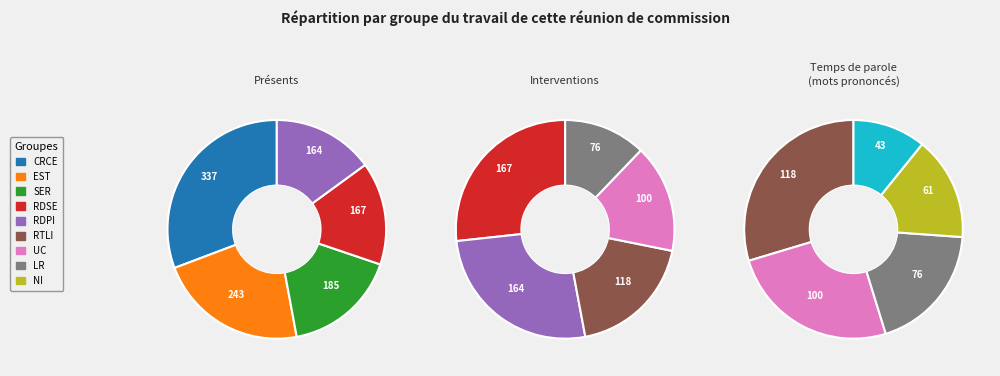

Is it true that … is 16% of the pie?

True